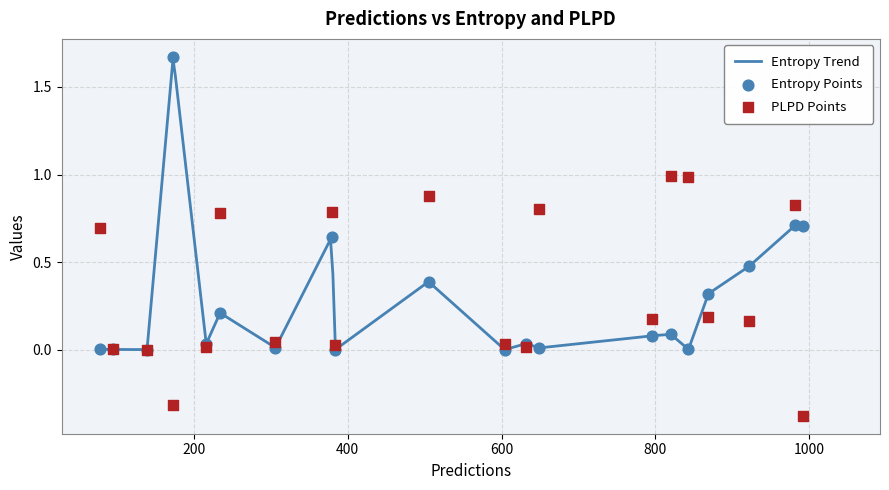

Which series reaches the minimum Y coordinate?

plpds